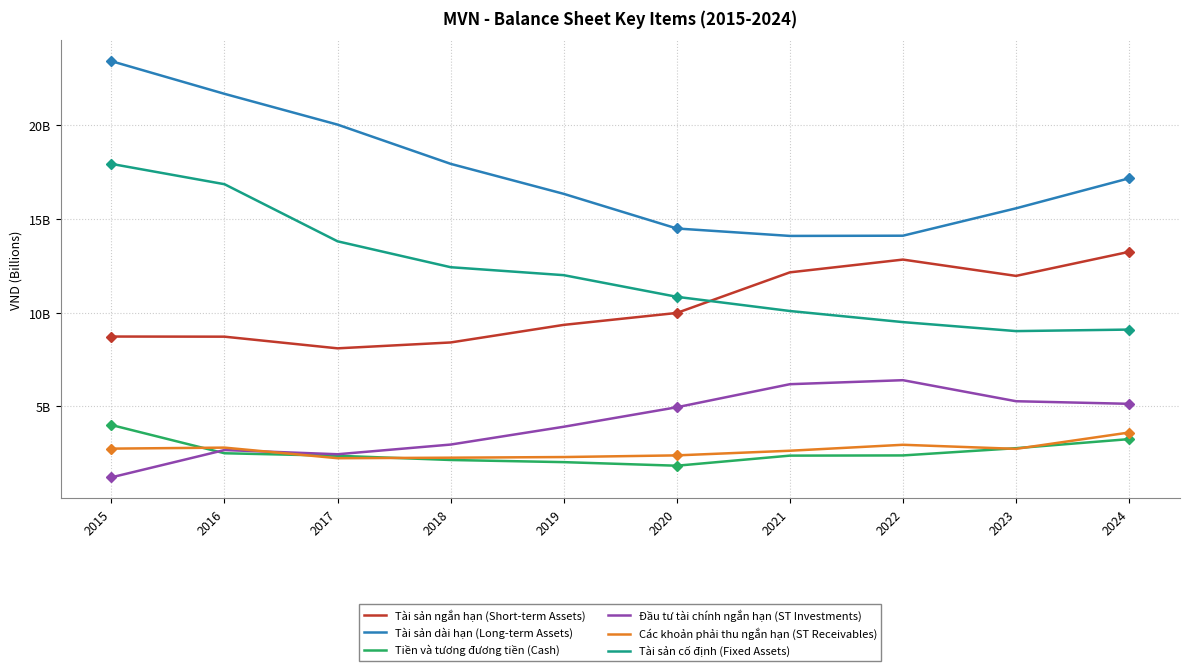

True or false: Tài sản cố định (Fixed Assets) and Các khoản phải thu ngắn hạn (ST Receivables) intersect in this chart.

False